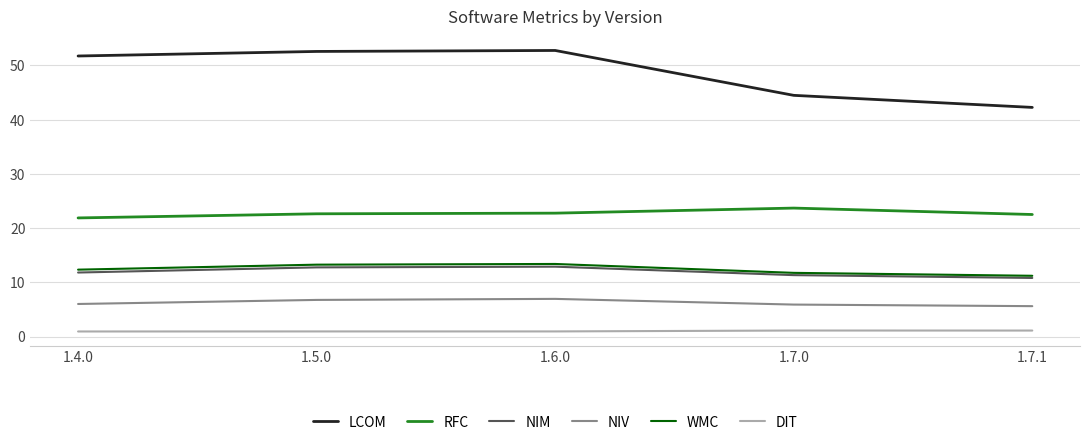

Is the value of NIM at 1.6.0 greater than the value of NIV at 1.5.0?

Yes